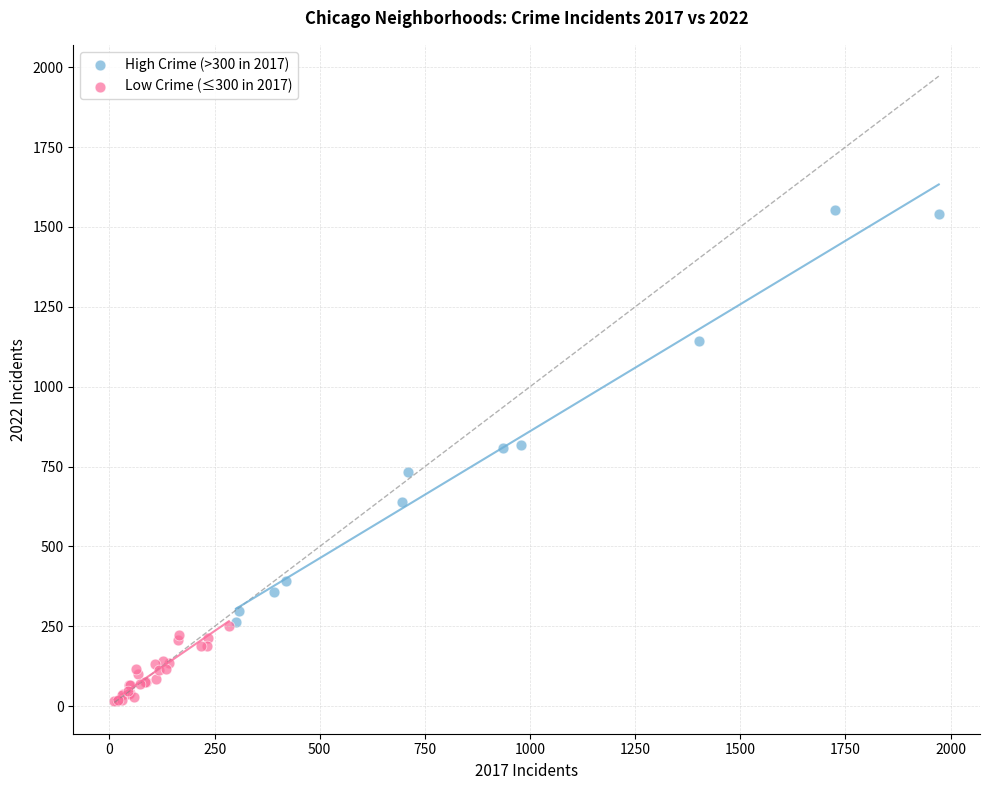

What are all the series names shown in the legend?

High Crime (>300 in 2017), Low Crime (≤300 in 2017)